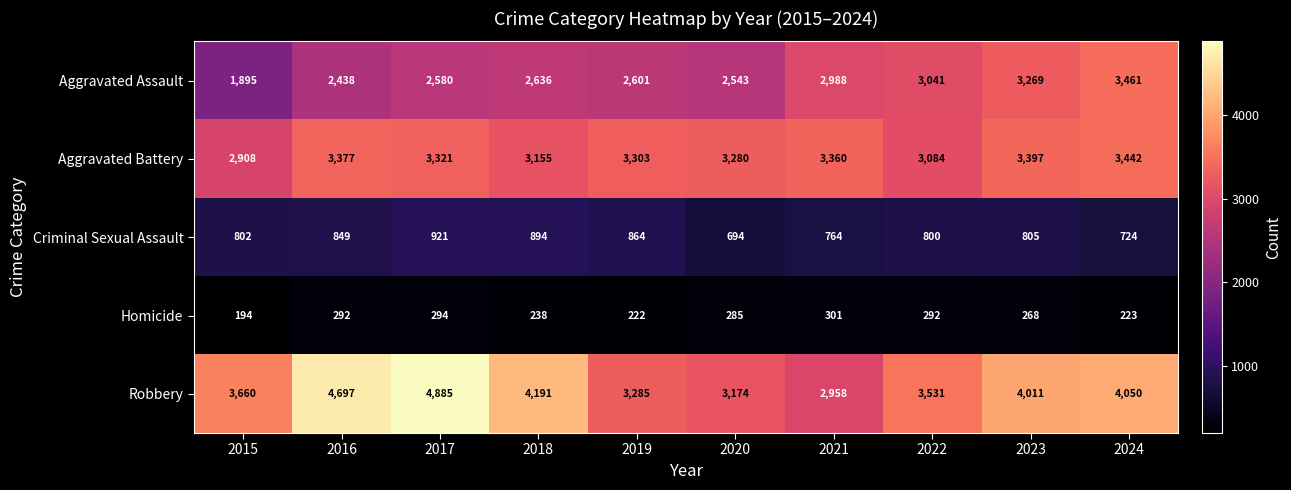

What is the minimum value shown in the chart?

194